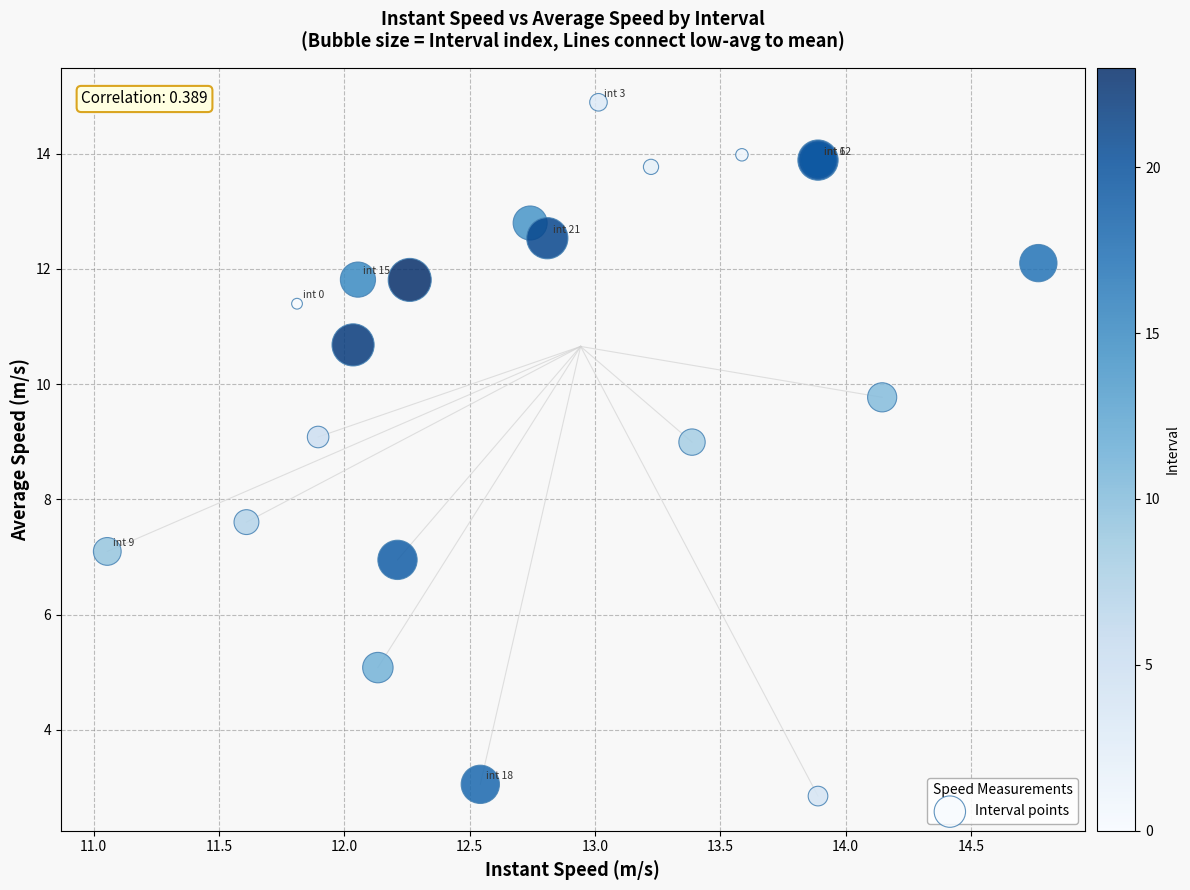

What Y value in the scatter plot is closest to 8?

7.6